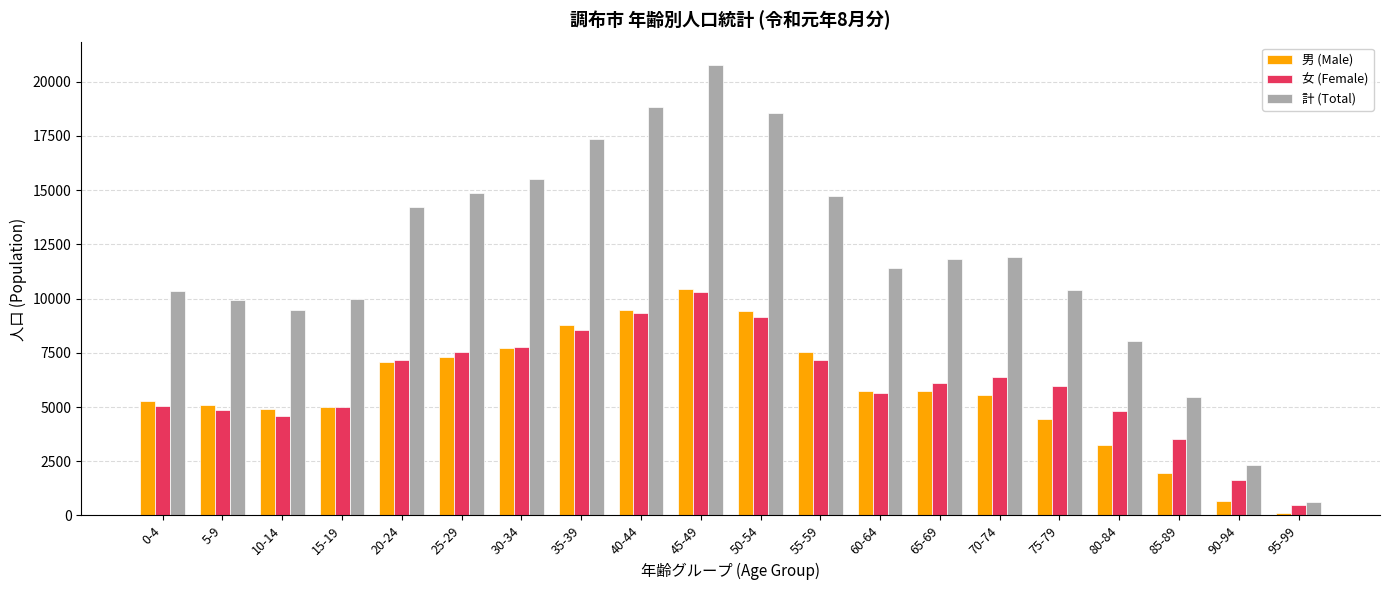

What is the label of the 11th bar from the left?

50-54